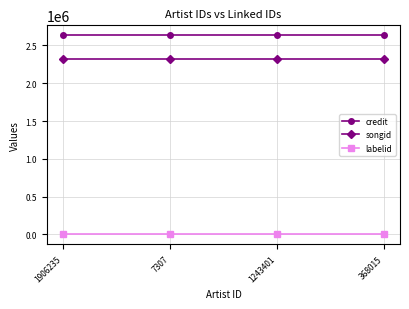

What is the total value across all series at 368015?

4952644